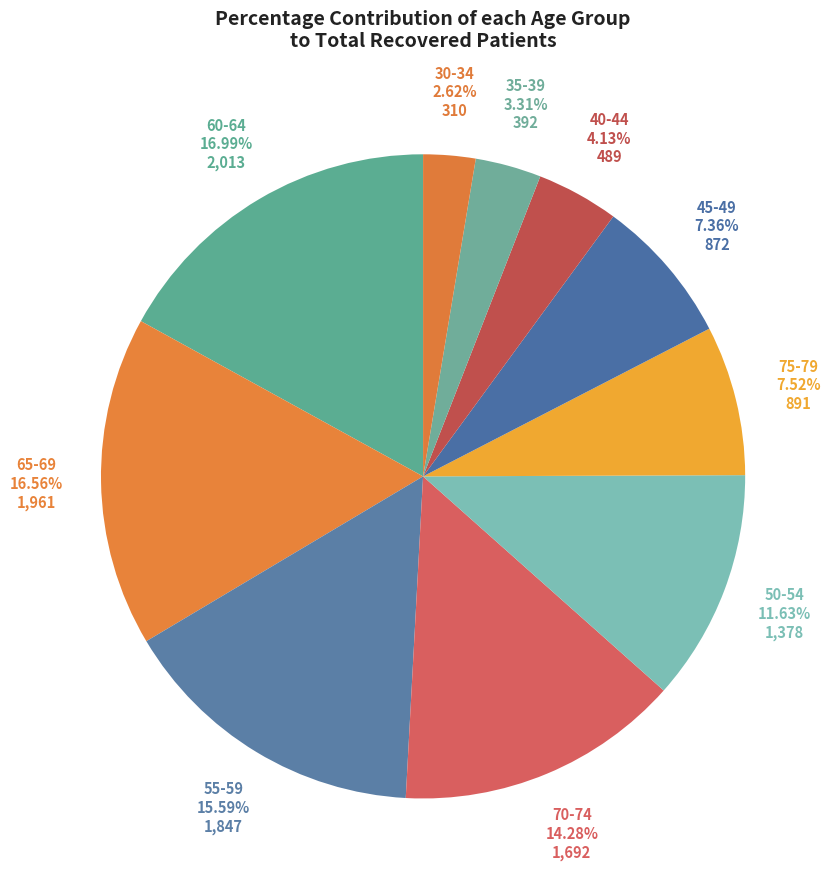

Is there a majority slice in this chart?

No